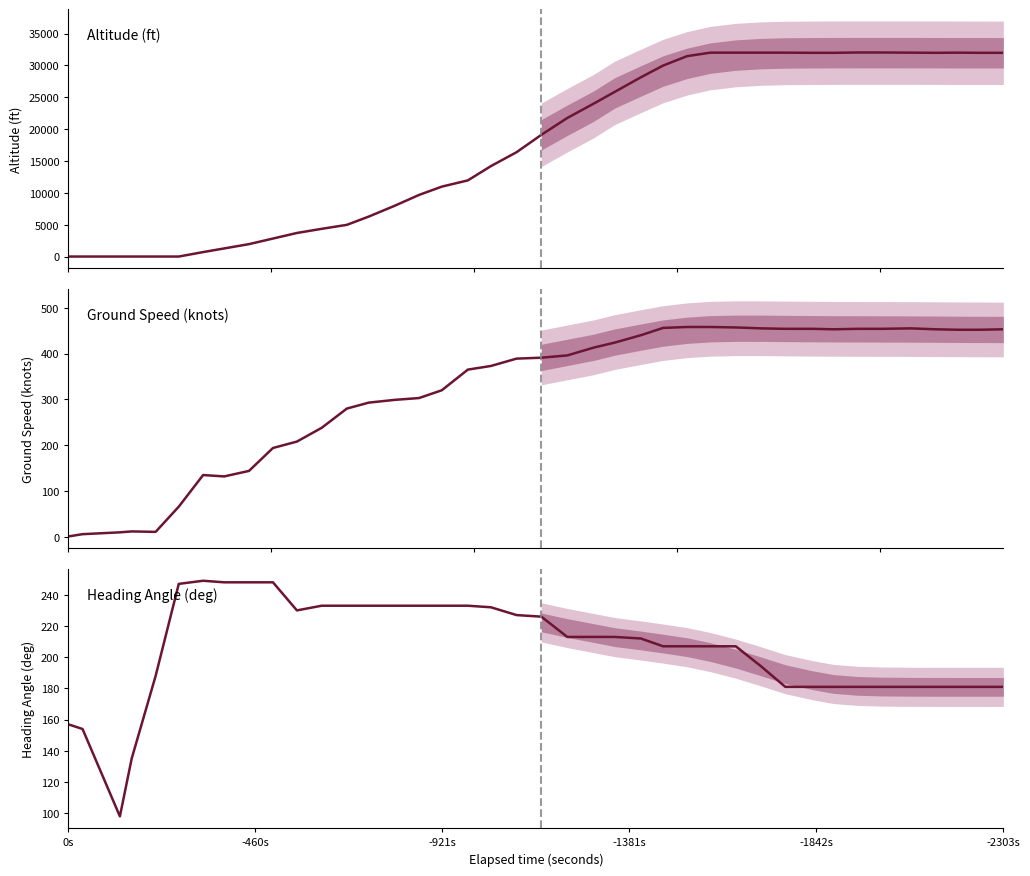

The value of ground_speed at 16 is 124. True or false?

False